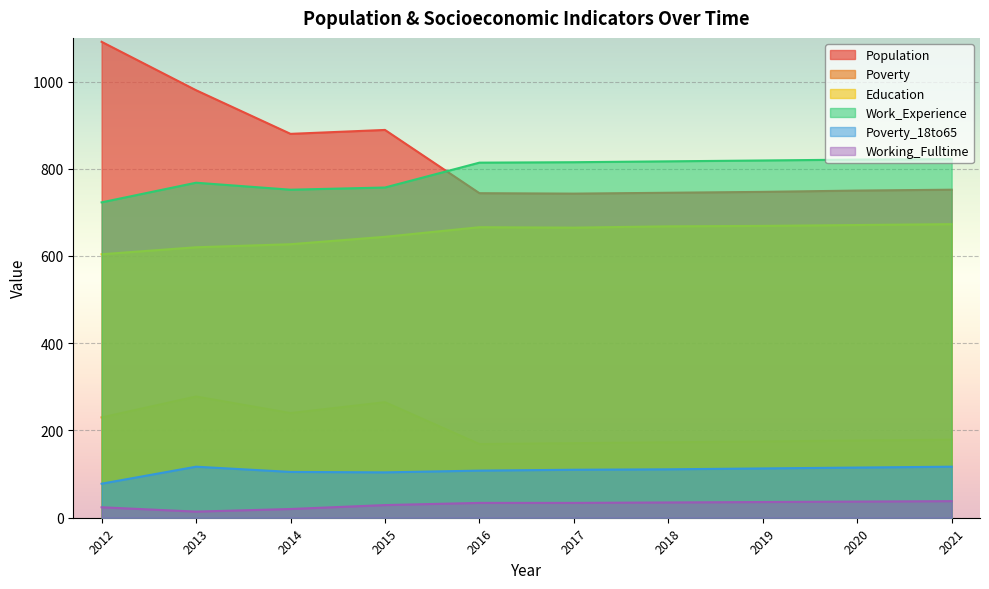

Where is the first local maximum for Education?

2016